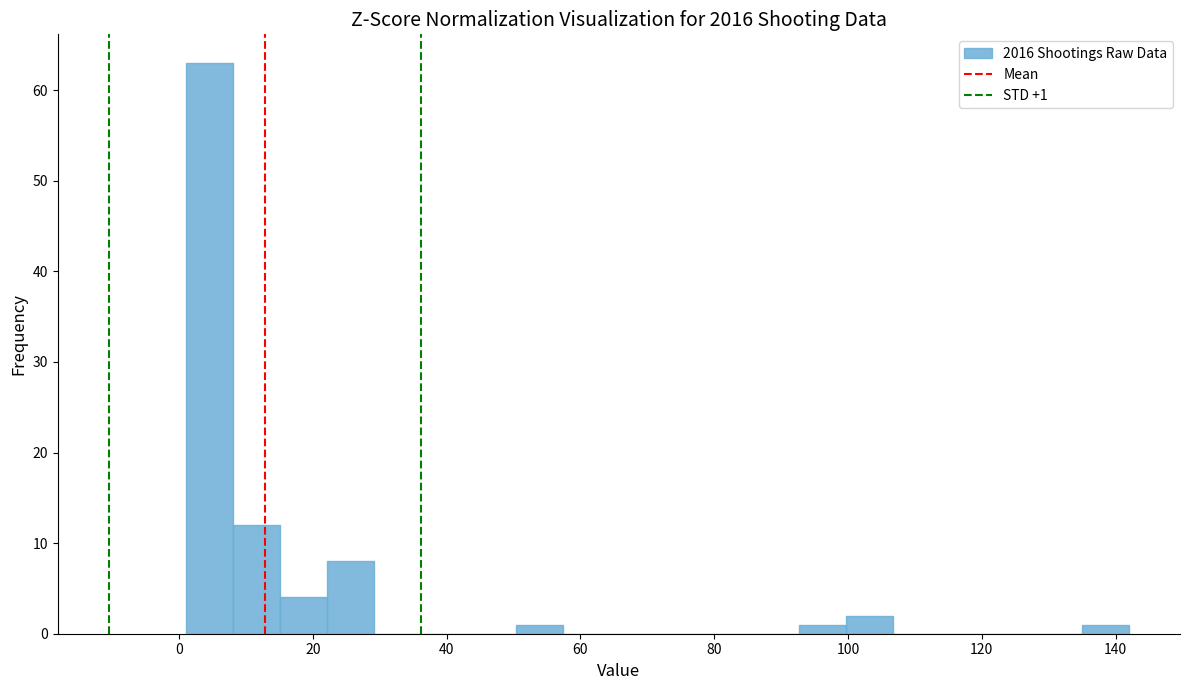

Around what value on the x-axis is the tallest bar? Give the approximate position of its centre, as read against the axis.

4